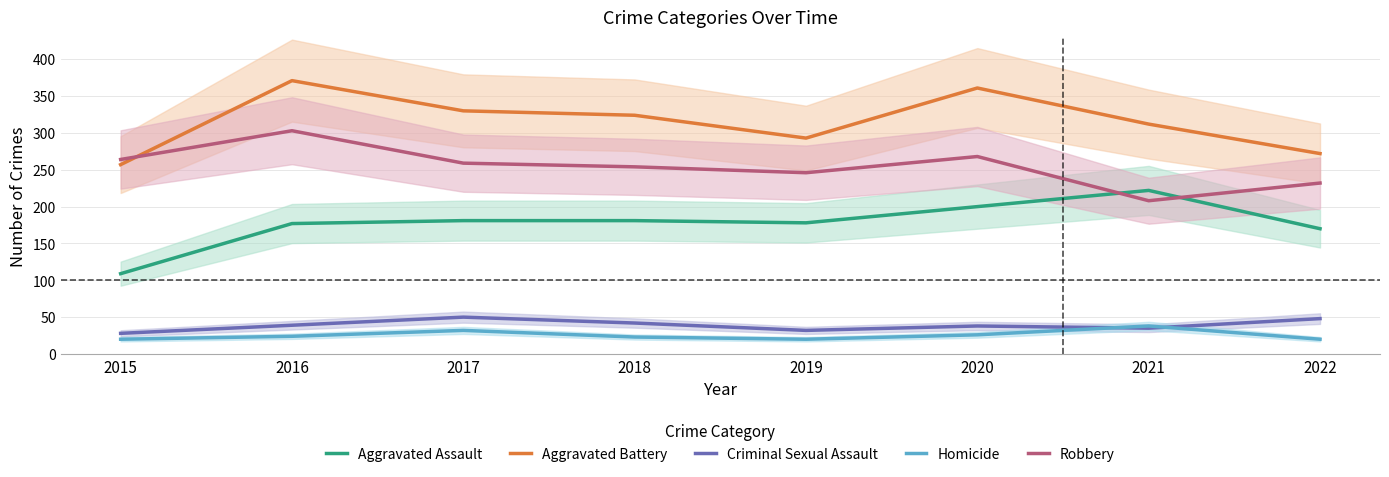

What is the minimum value shown in the chart?

20